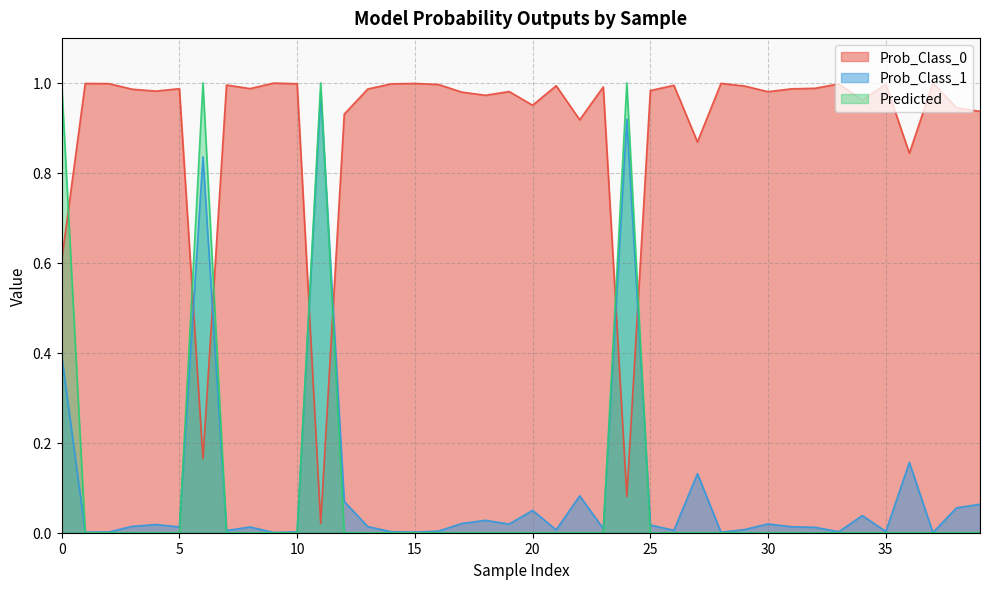

Reading right to left, transcribe all the data shown in this chart.

Prob_Class_0: 0.9	0.9	1.0	0.8	1.0	1.0	1.0	1.0	1.0	1.0	1.0	1.0	0.9	1.0	1.0	0.1	1.0	0.9	1.0	1.0	1.0	1.0	1.0	1.0	1.0	1.0	1.0	0.9	0.0	1.0	1.0	1.0	1.0	0.2	1.0	1.0	1.0	1.0	1.0	0.6
Prob_Class_1: 0.1	0.1	0.0	0.2	0.0	0.0	0.0	0.0	0.0	0.0	0.0	0.0	0.1	0.0	0.0	0.9	0.0	0.1	0.0	0.0	0.0	0.0	0.0	0.0	0.0	0.0	0.0	0.1	1.0	0.0	0.0	0.0	0.0	0.8	0.0	0.0	0.0	0.0	0.0	0.4
Predicted: 0.0	0.0	0.0	0.0	0.0	0.0	0.0	0.0	0.0	0.0	0.0	0.0	0.0	0.0	0.0	1.0	0.0	0.0	0.0	0.0	0.0	0.0	0.0	0.0	0.0	0.0	0.0	0.0	1.0	0.0	0.0	0.0	0.0	1.0	0.0	0.0	0.0	0.0	0.0	1.0